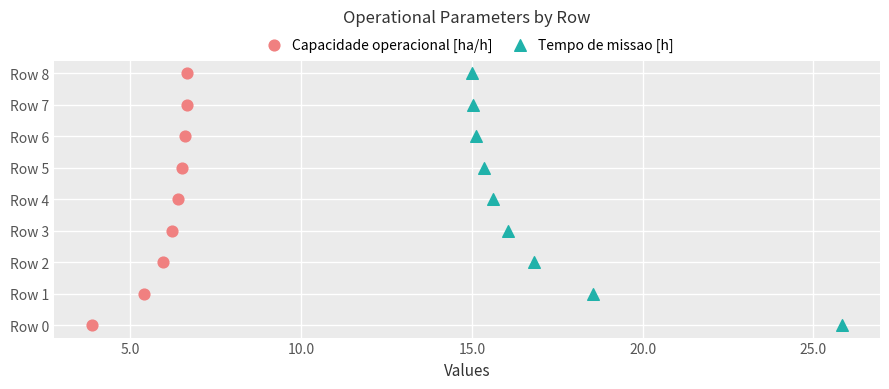

What are all the series names shown in the legend?

Capacidade operacional [ha/h], Tempo de missao [h]